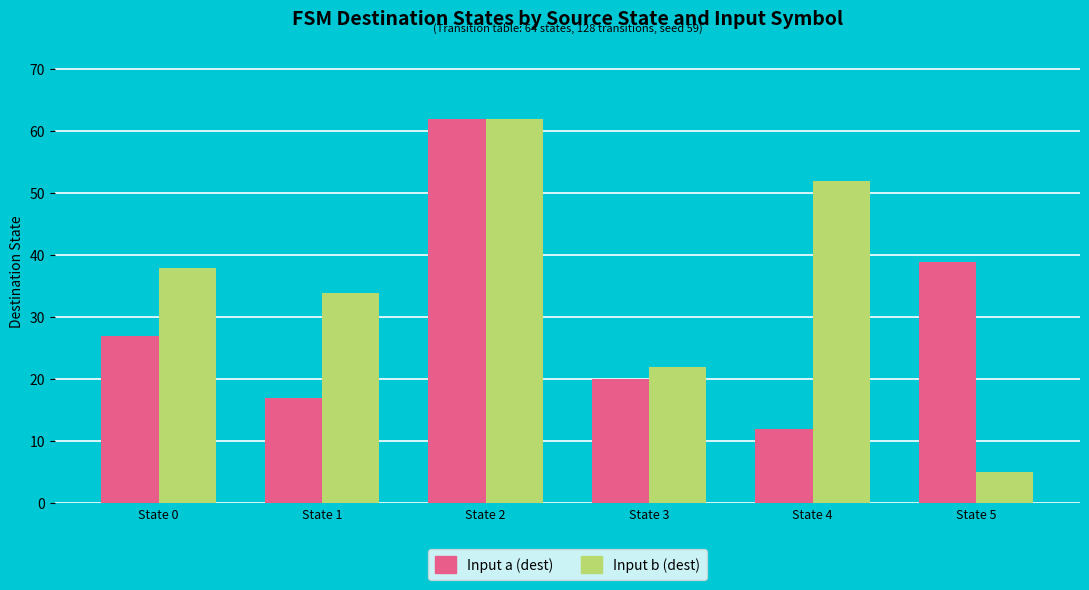

Reading right to left, what are all the values shown in this chart?

Input a (dest): State 5=39	State 4=12	State 3=20	State 2=62	State 1=17	State 0=27
Input b (dest): State 5=5	State 4=52	State 3=22	State 2=62	State 1=34	State 0=38